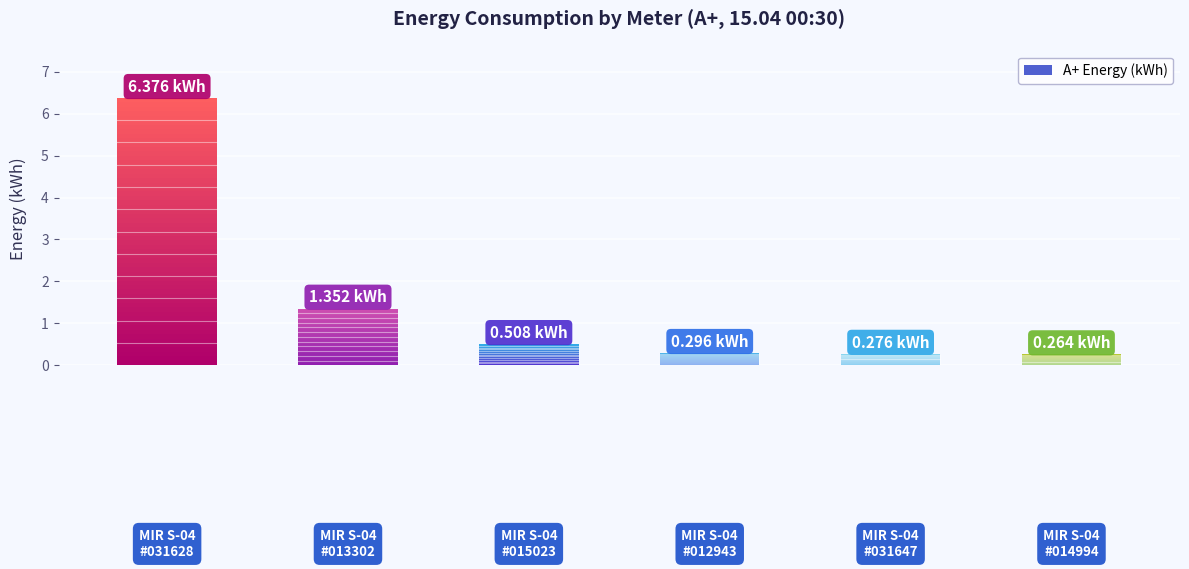

What is the change in value from 48202422031628 to 48202422031647?

-6.1